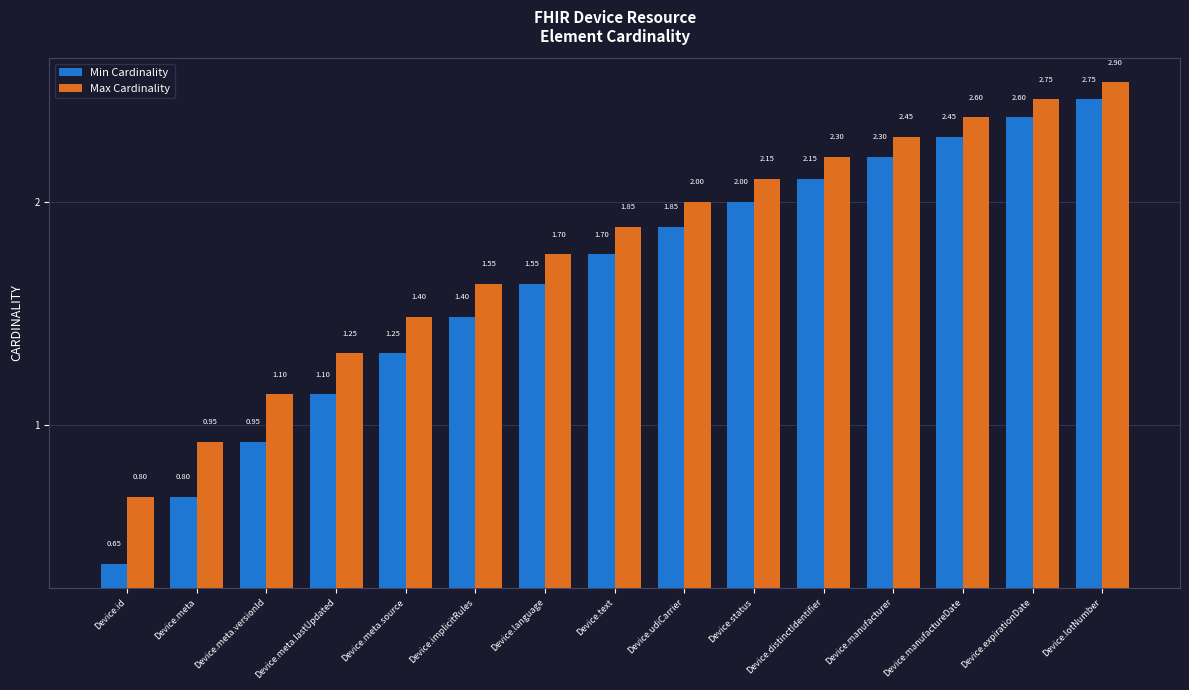

The value of Min Cardinality at Device.status is 2.0. True or false?

True